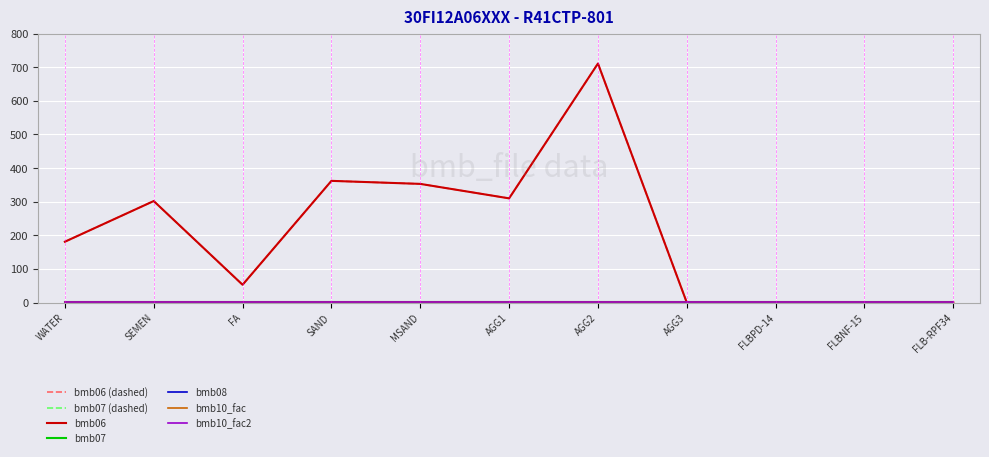

Which series has the widest spread of values?

bmb06